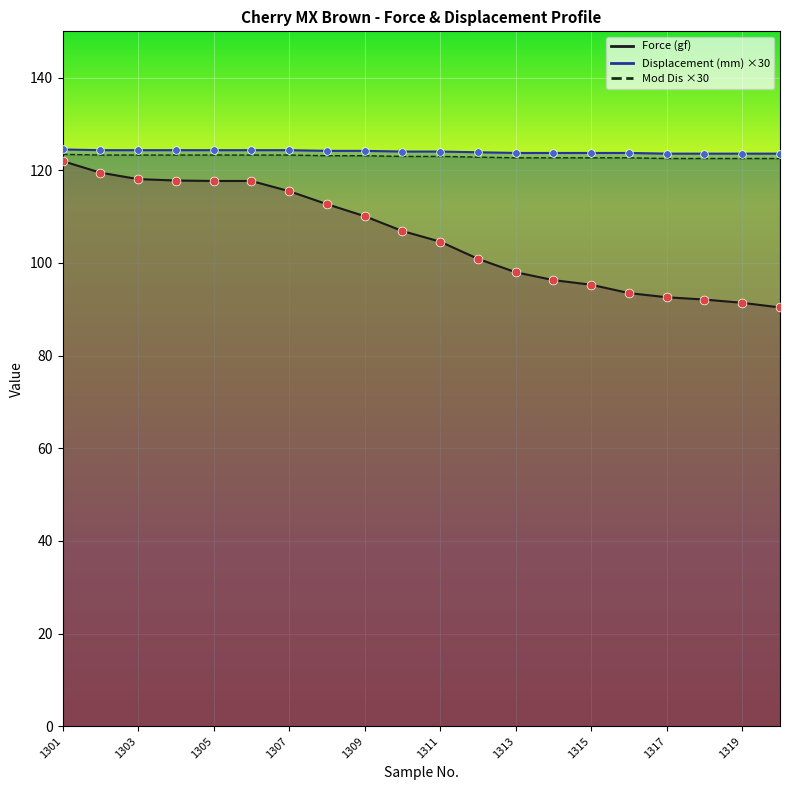

Which series has the largest Y range (max minus min)?

Force (gf)